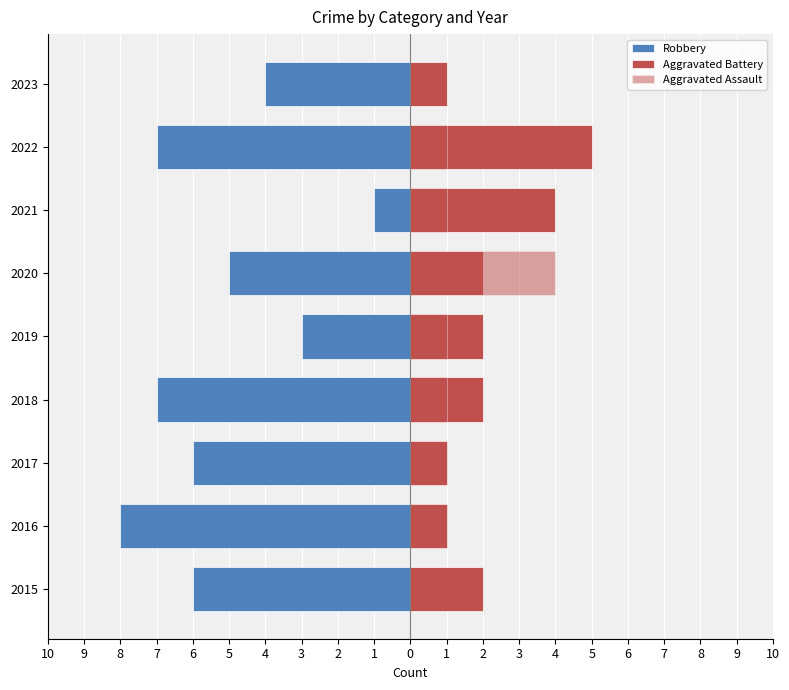

What is the difference between the second highest and minimum values in the Aggravated Battery series?

3